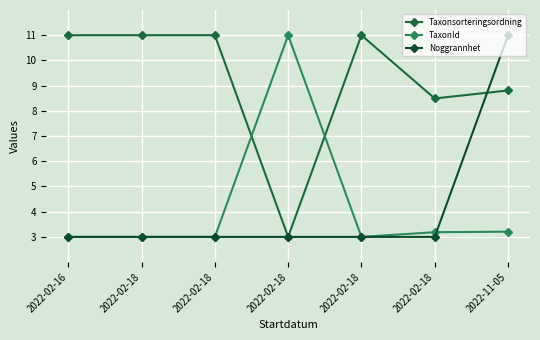

Does the chart have visible grid lines?

Yes